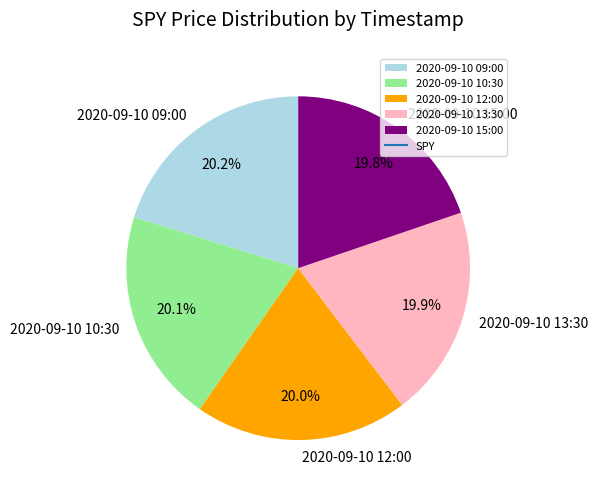

Combined, do 2020-09-10 09:00 and 2020-09-10 10:30 account for over 50%?

No